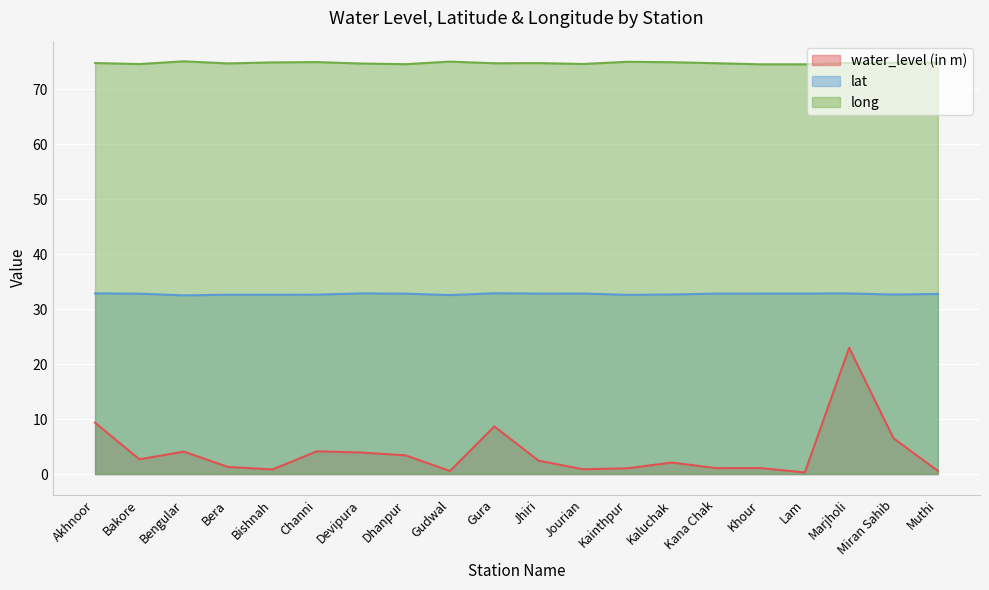

Rank the series by their average value, from highest to lowest.

long, lat, water_level (in m)